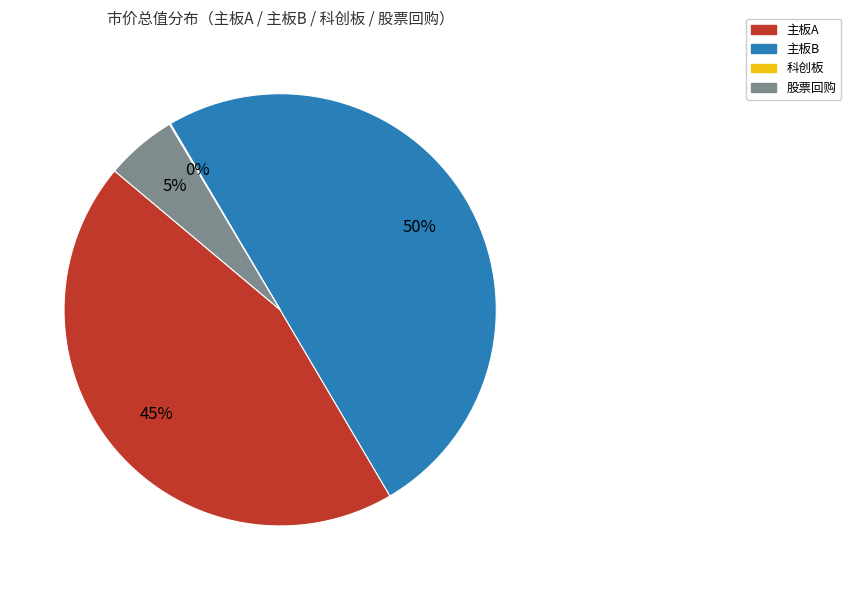

Combined, do 股票回购 and 主板B account for over 50%?

Yes